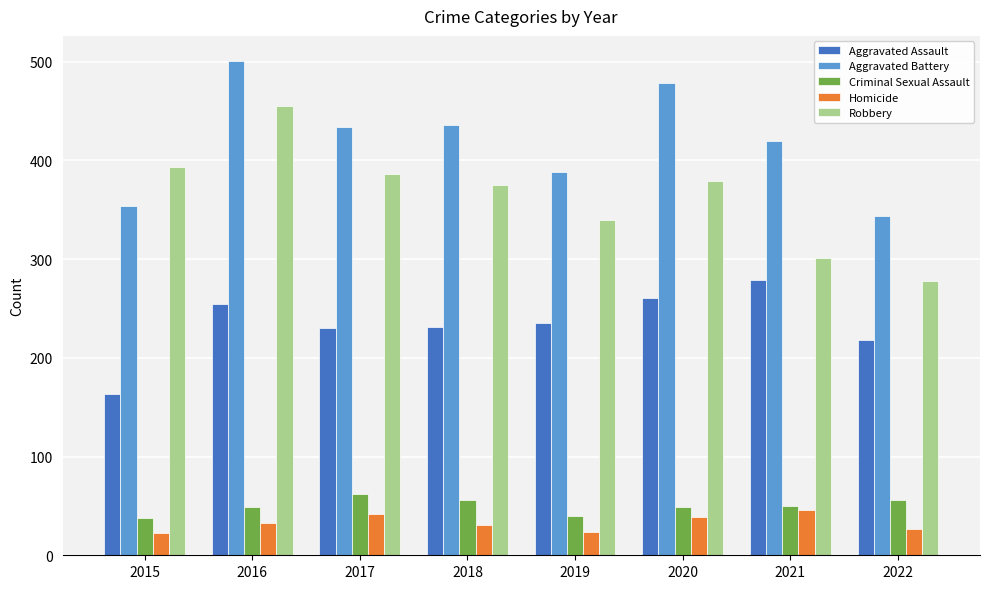

The value of Criminal Sexual Assault at 2017 is 22. True or false?

False